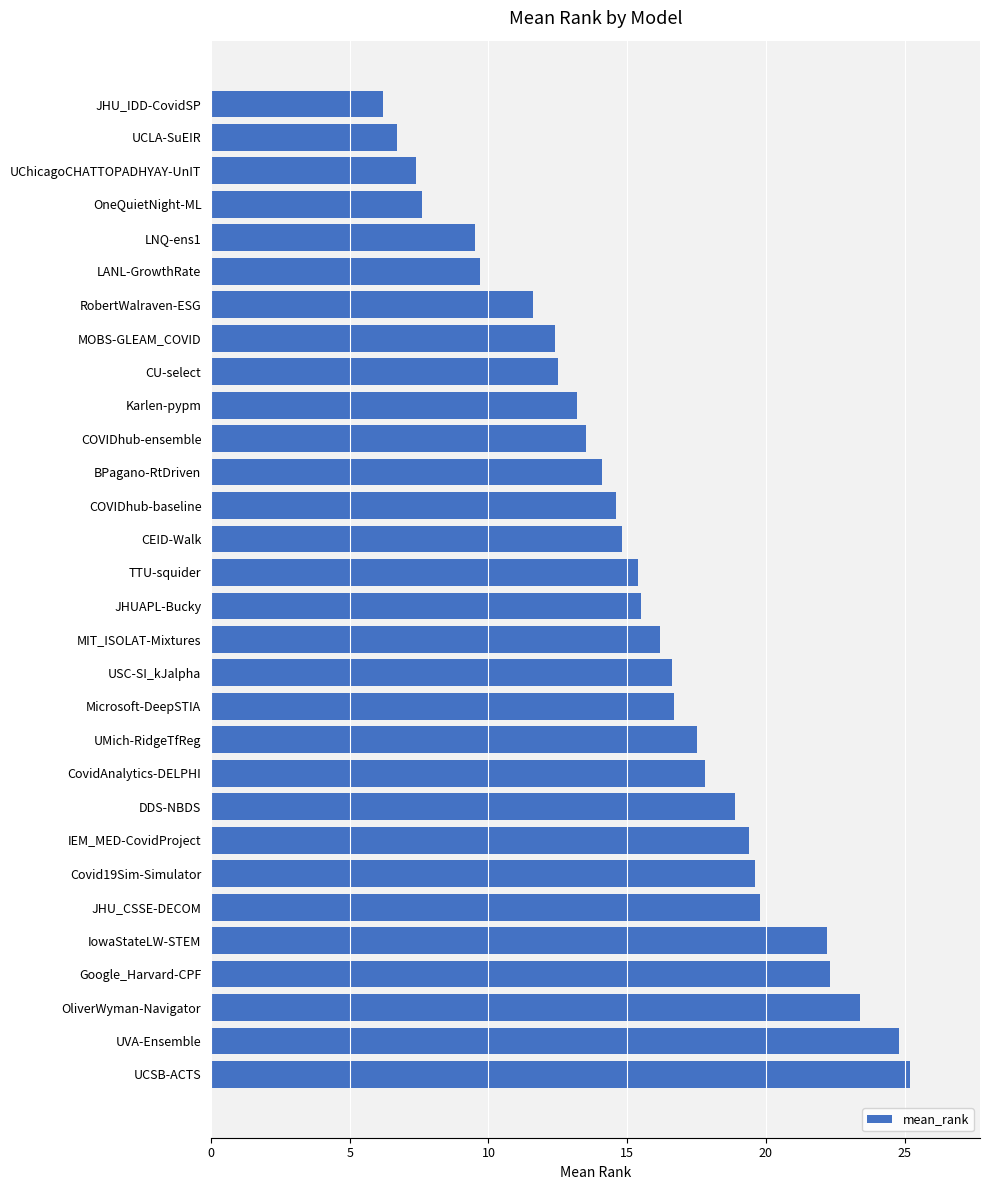

What is the minimum value shown in the chart?

6.2